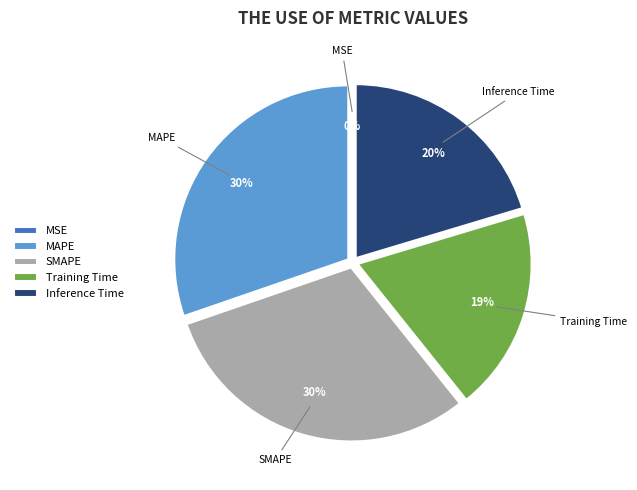

Between Inference Time and SMAPE, which is larger?

SMAPE